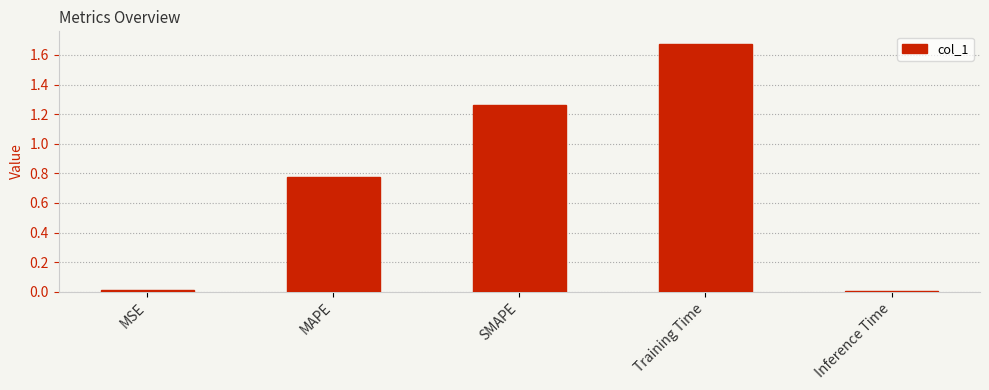

What is the difference between the values at MAPE and SMAPE?

0.5